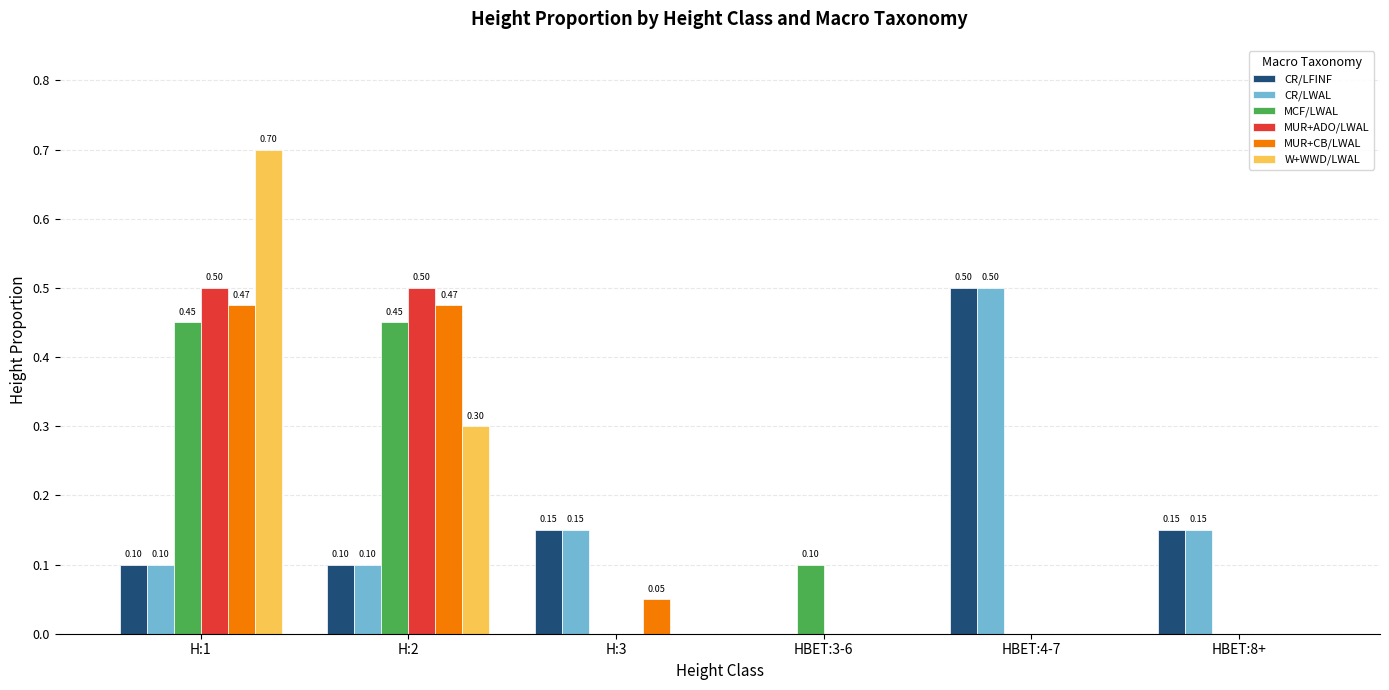

What is the difference between the CR/LWAL values at H:2 and HBET:4-7?

0.4